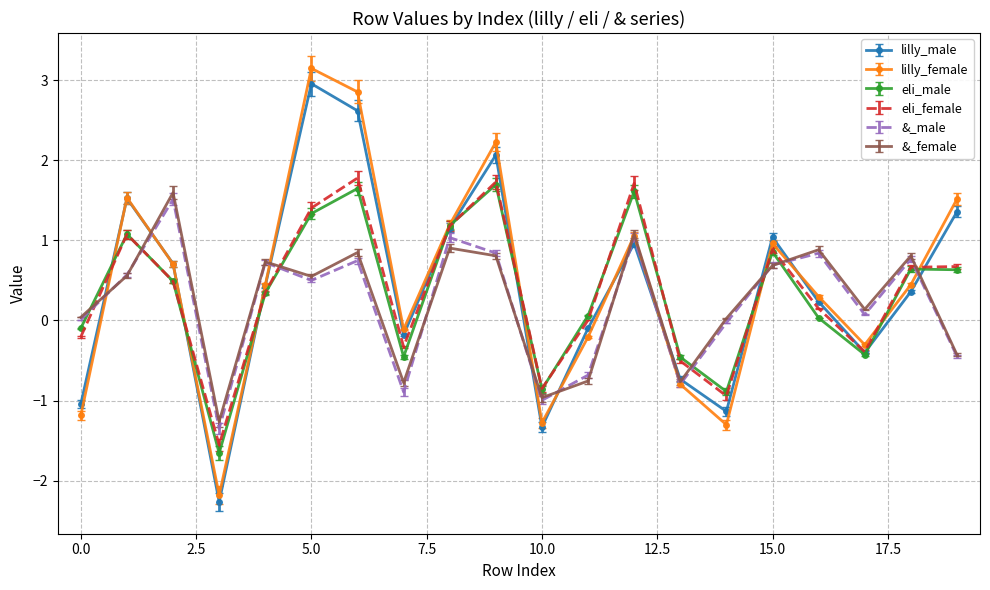

Which series has the widest spread of values?

lilly_female